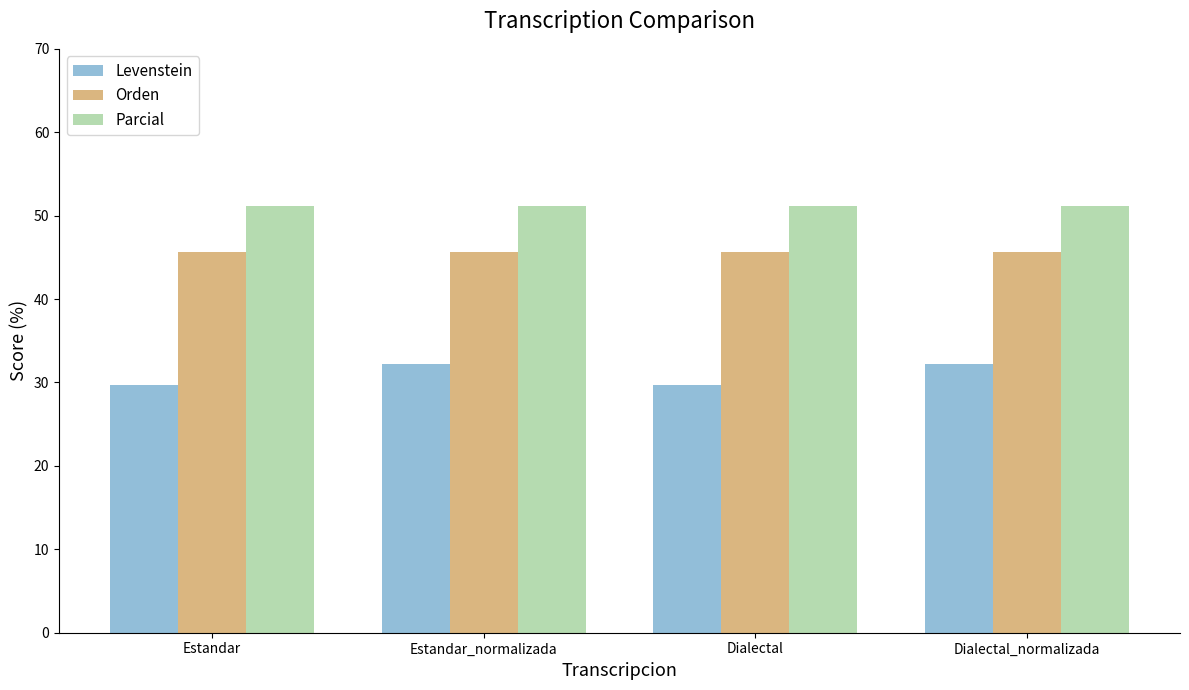

At which label does Levenstein first exceed 32?

Estandar_normalizada